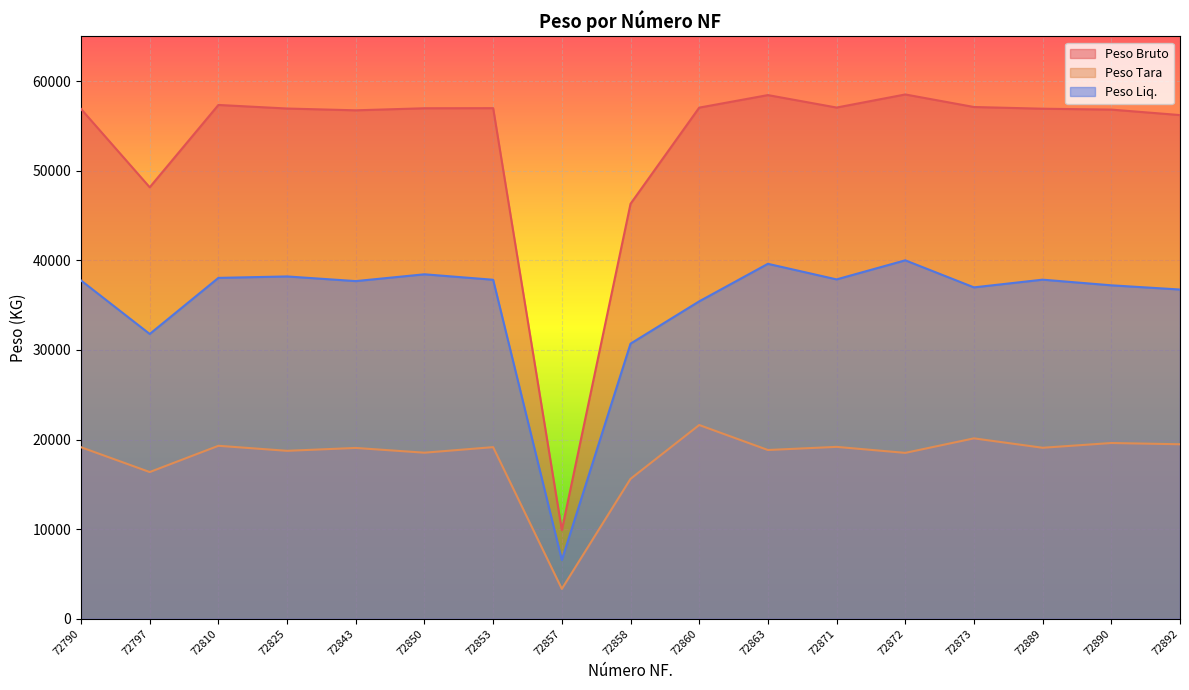

What is the sum of all Peso Liq. values?

598640